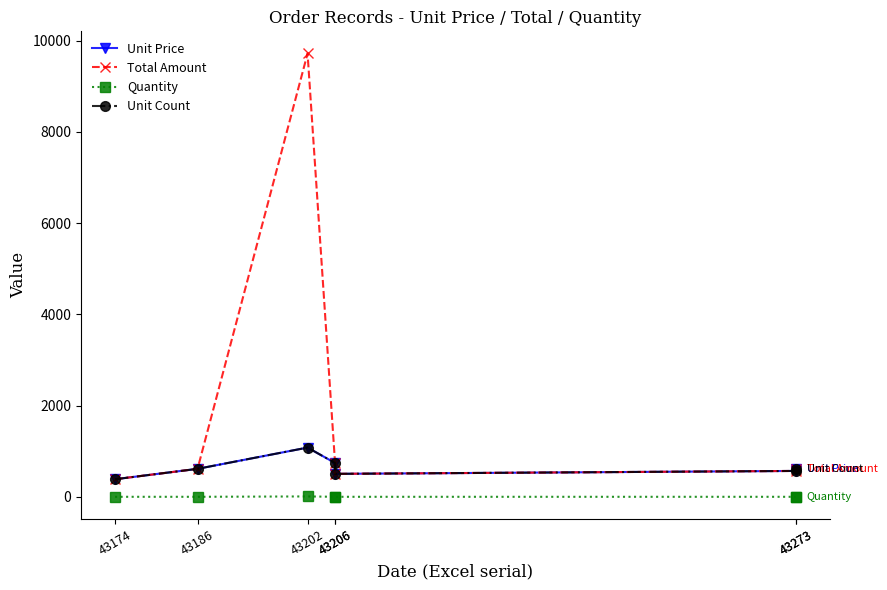

Reading left to right, transcribe all the data shown in this chart.

Unit Price: 386	614	1080	742	504	568	614
Total Amount: 386	614	9720	742	504	568	614
Quantity: 1	1	9	1	1	1	1
Unit Count: 386	614	1080	742	504	568	614